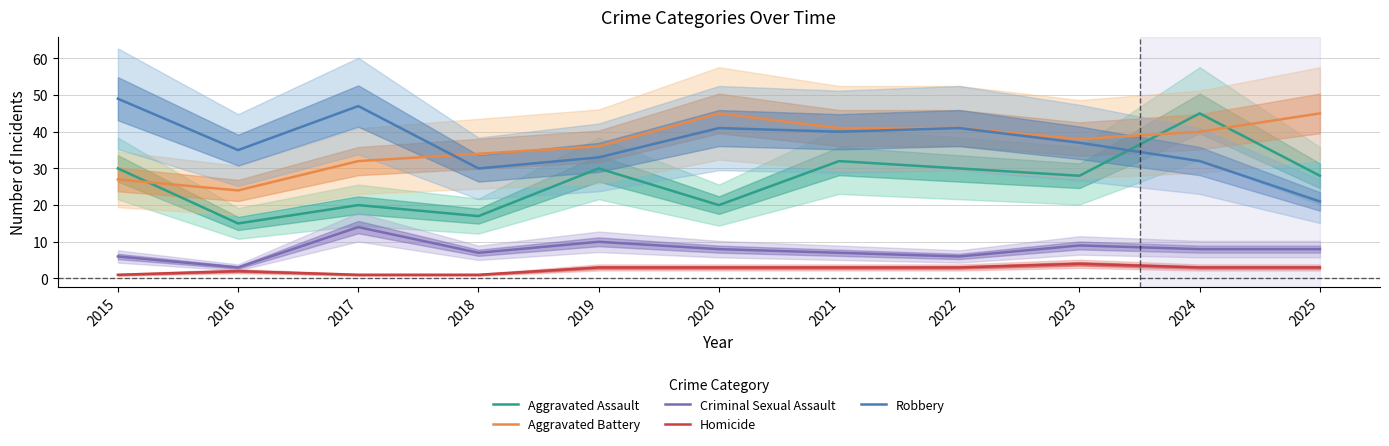

At which category is the sum across all series the highest?

2024